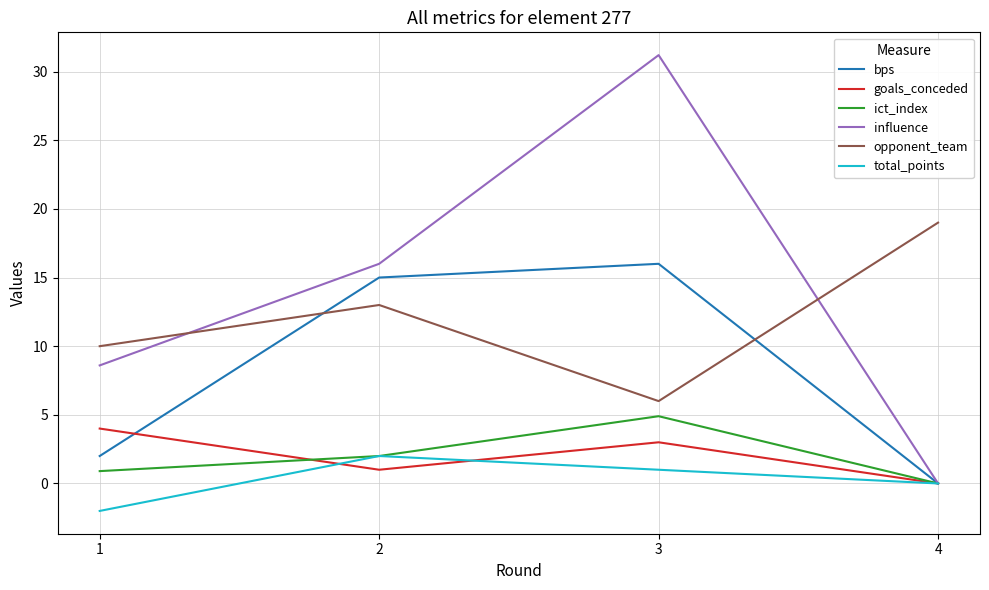

List the series in order of their peak value, lowest first.

total_points, goals_conceded, ict_index, bps, opponent_team, influence